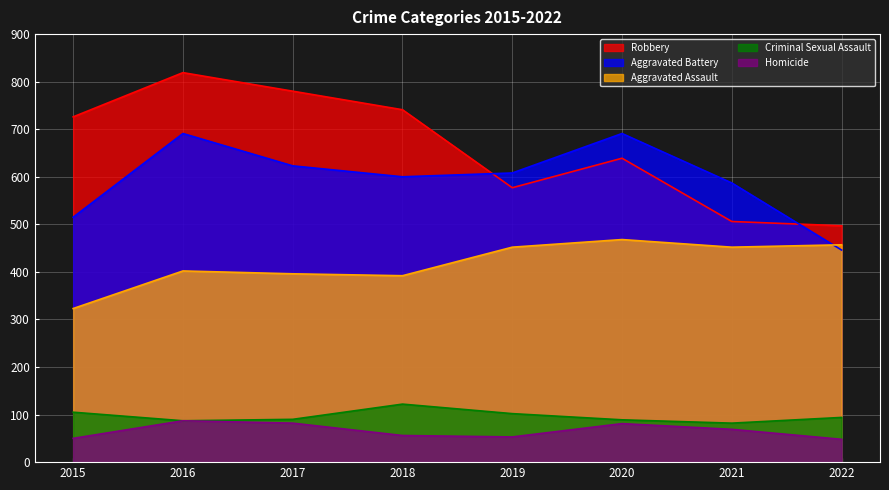

Does the chart display data point markers on the line(s)?

No